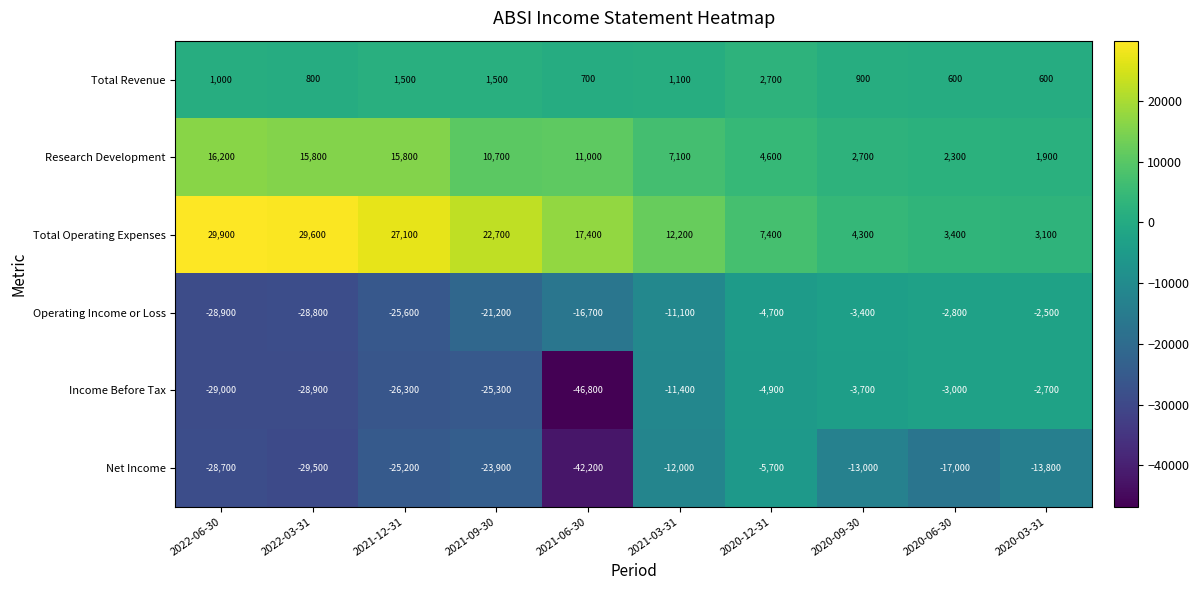

Which series has the largest total across all categories?

Total Operating Expenses